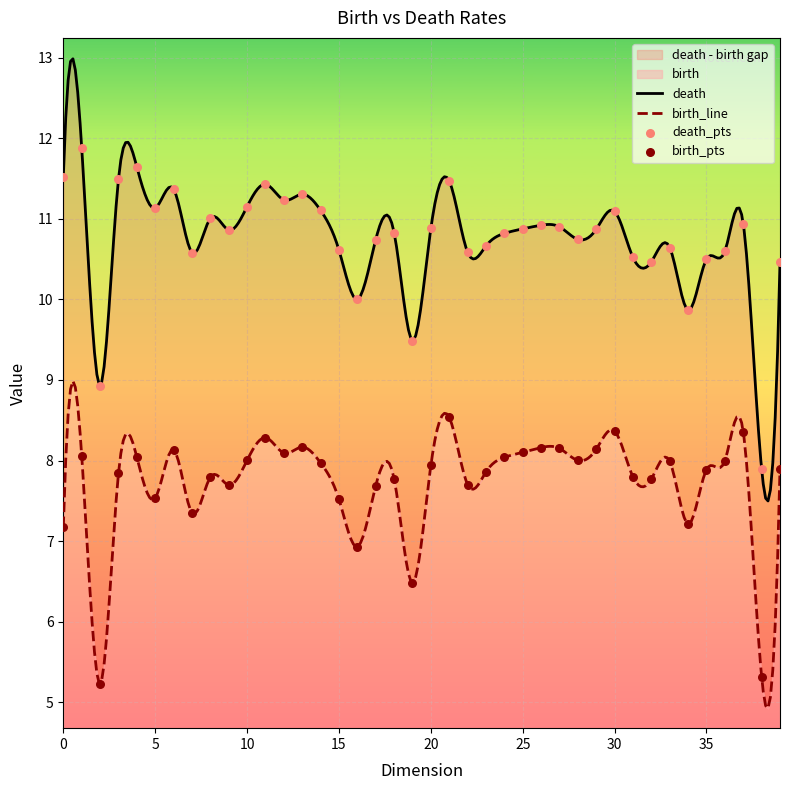

Which series has the largest total across all categories?

death